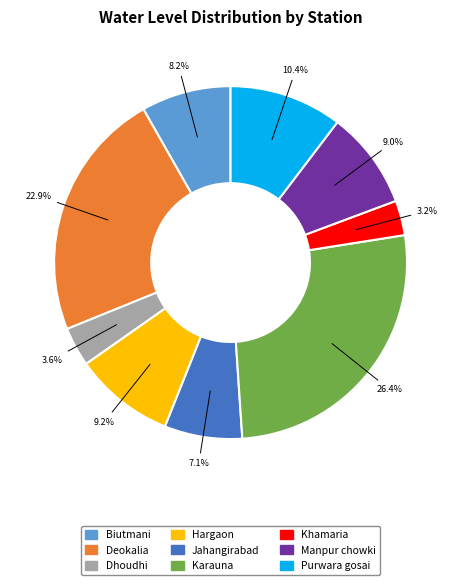

Is it true that Manpur chowki is 9% of the pie?

True